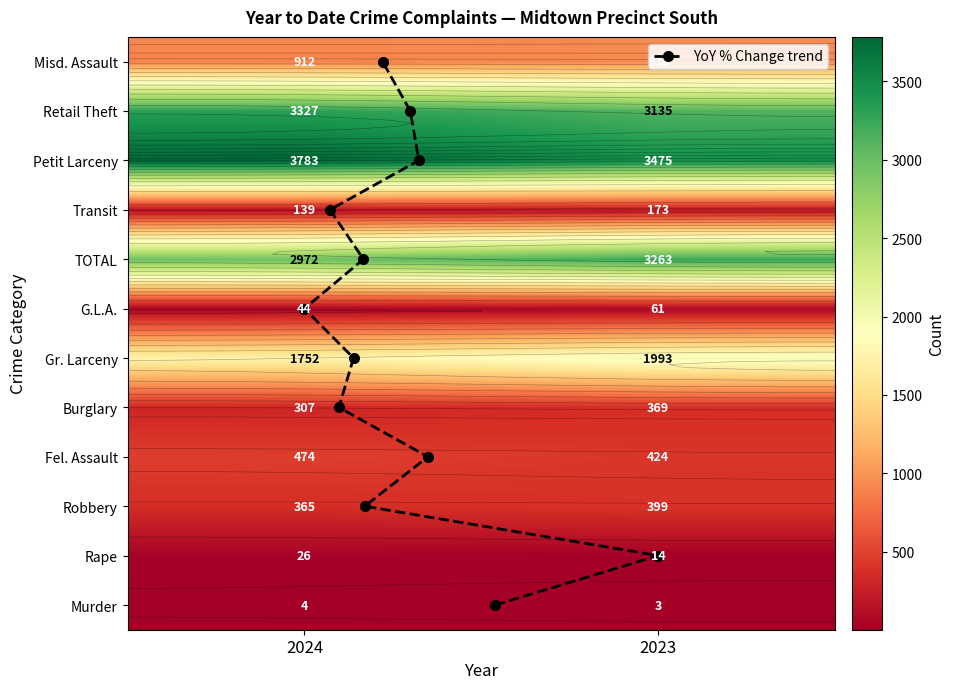

True or false: Robbery has a value of 365 at 2024.

True